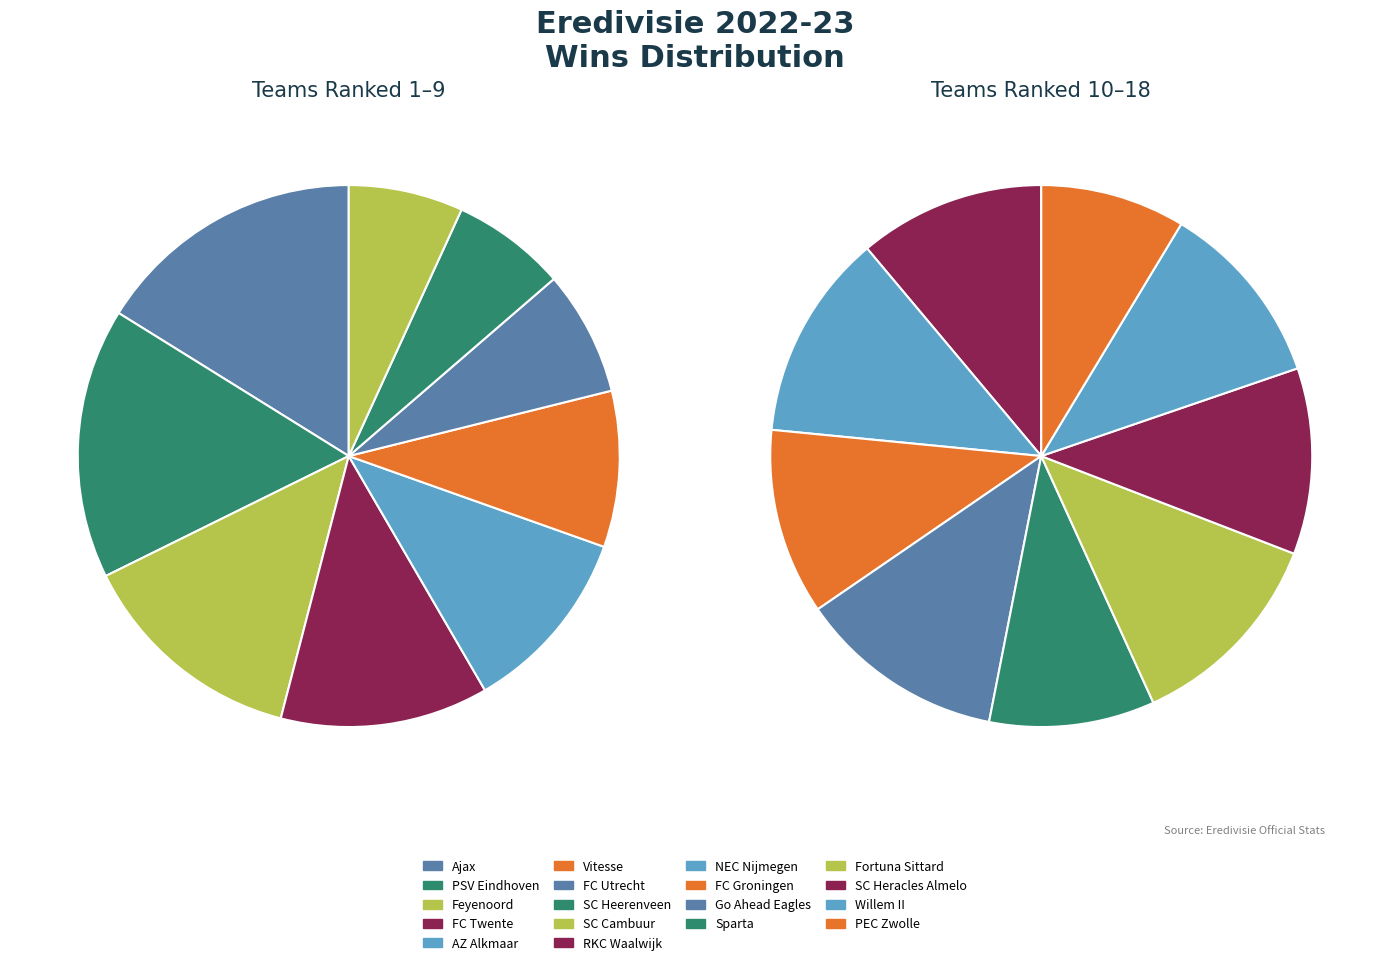

Which category has the biggest portion of the pie?

Ajax